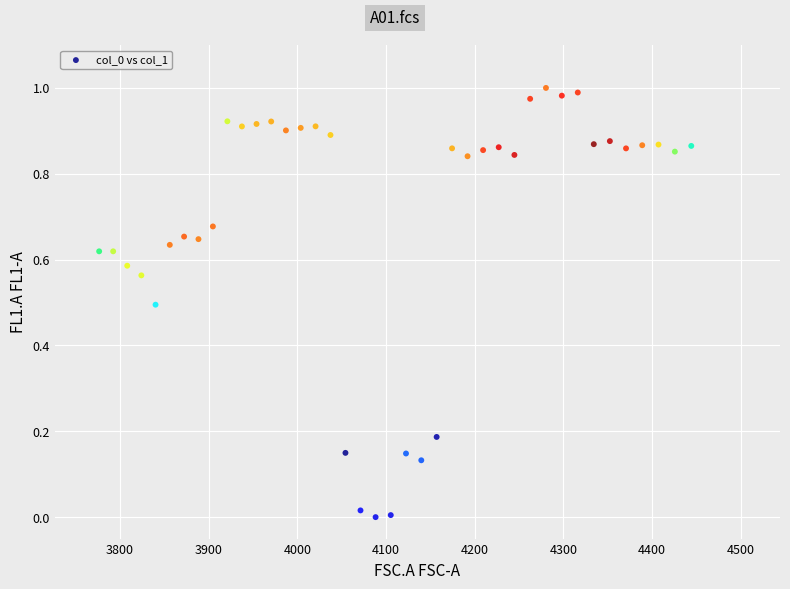

What is the range of X values (max minus min)?

667.4